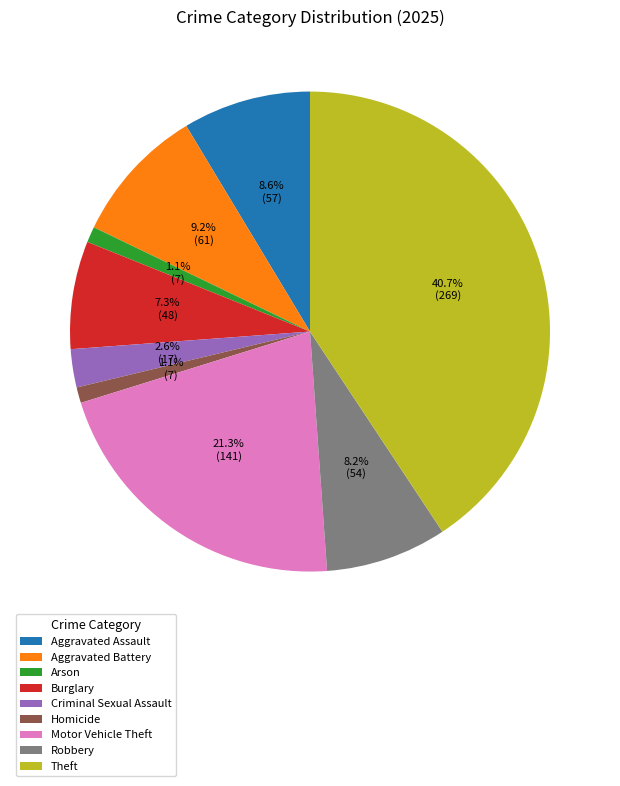

Which category has the biggest portion of the pie?

Theft